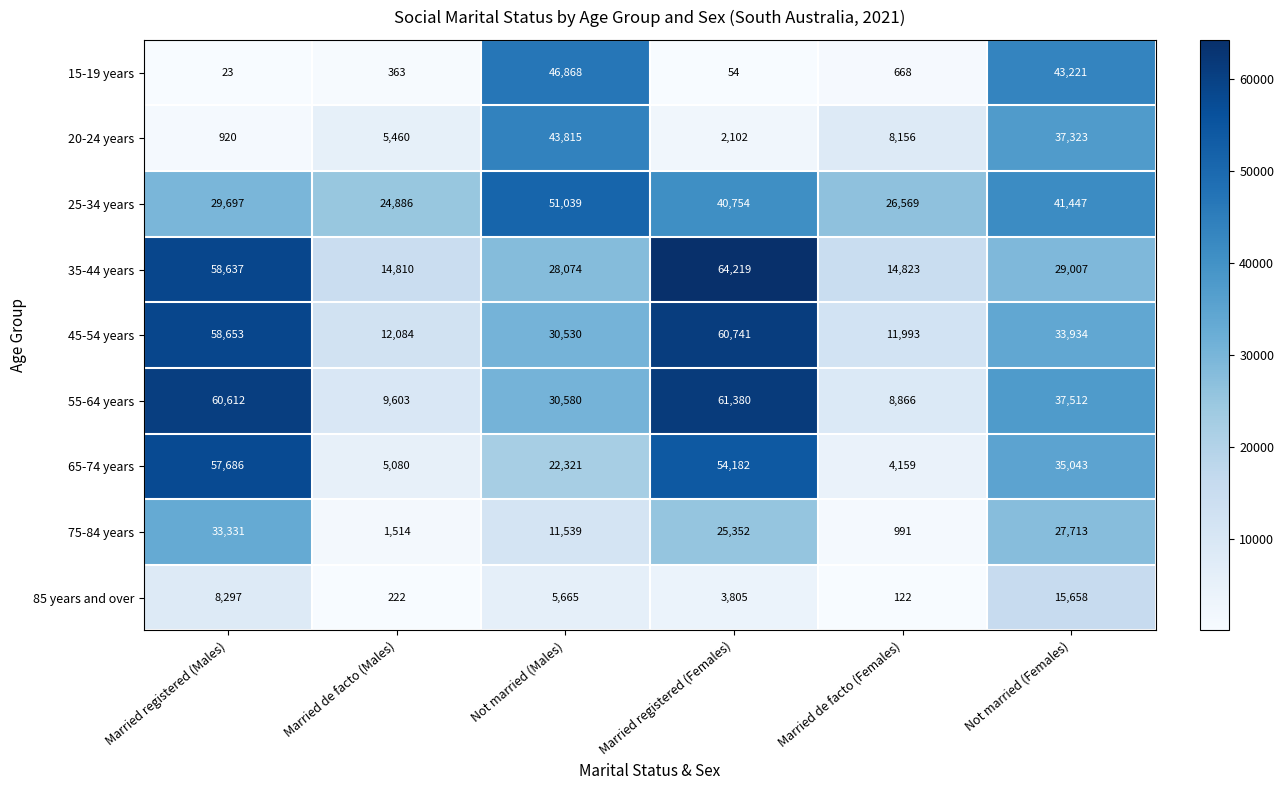

Which series has the widest spread of values?

65-74 years